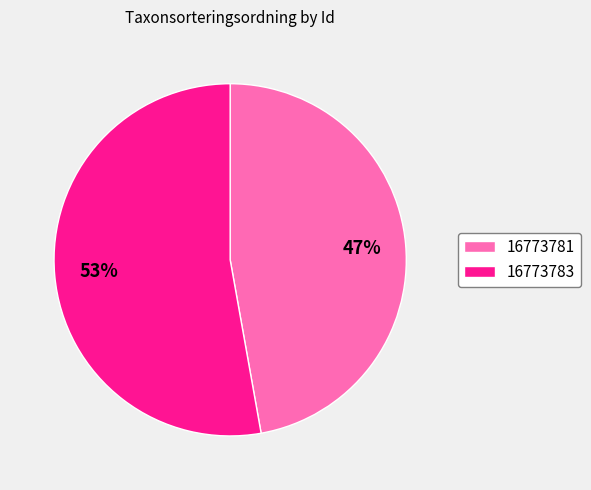

To the nearest percent, what is the average slice percentage?

50%